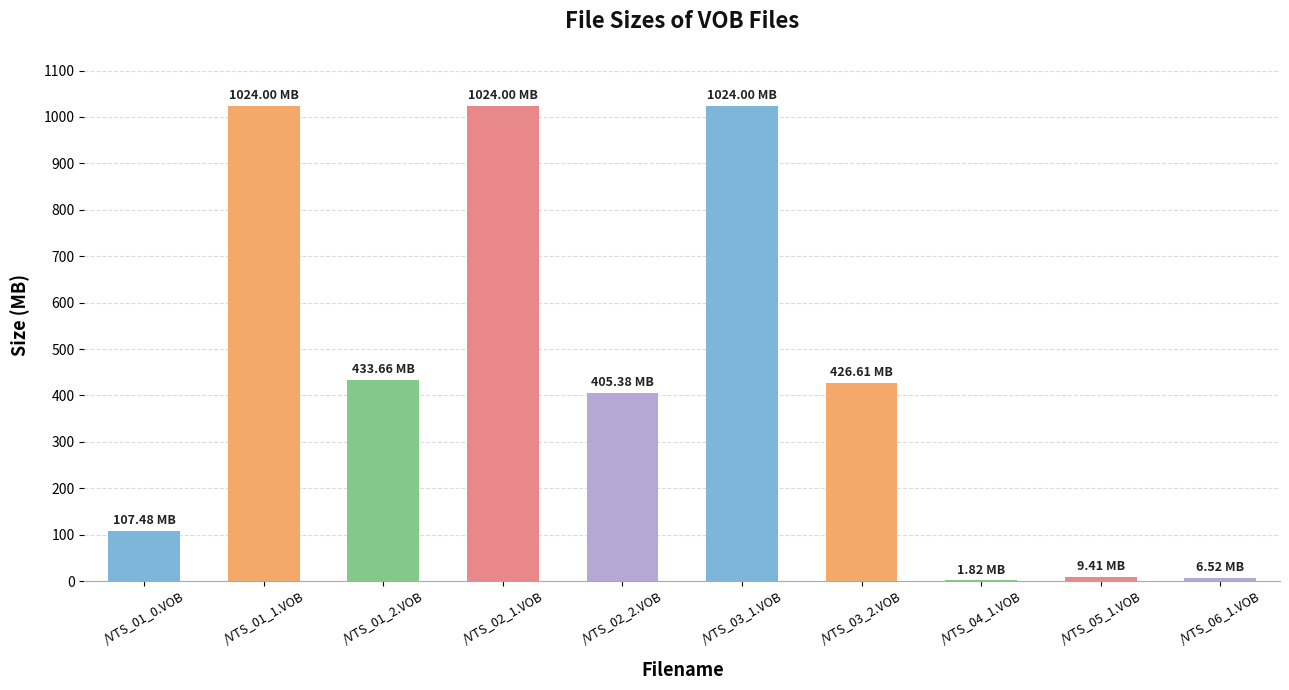

What is the change in value from /VTS_01_1.VOB to /VTS_03_2.VOB?

-597.4